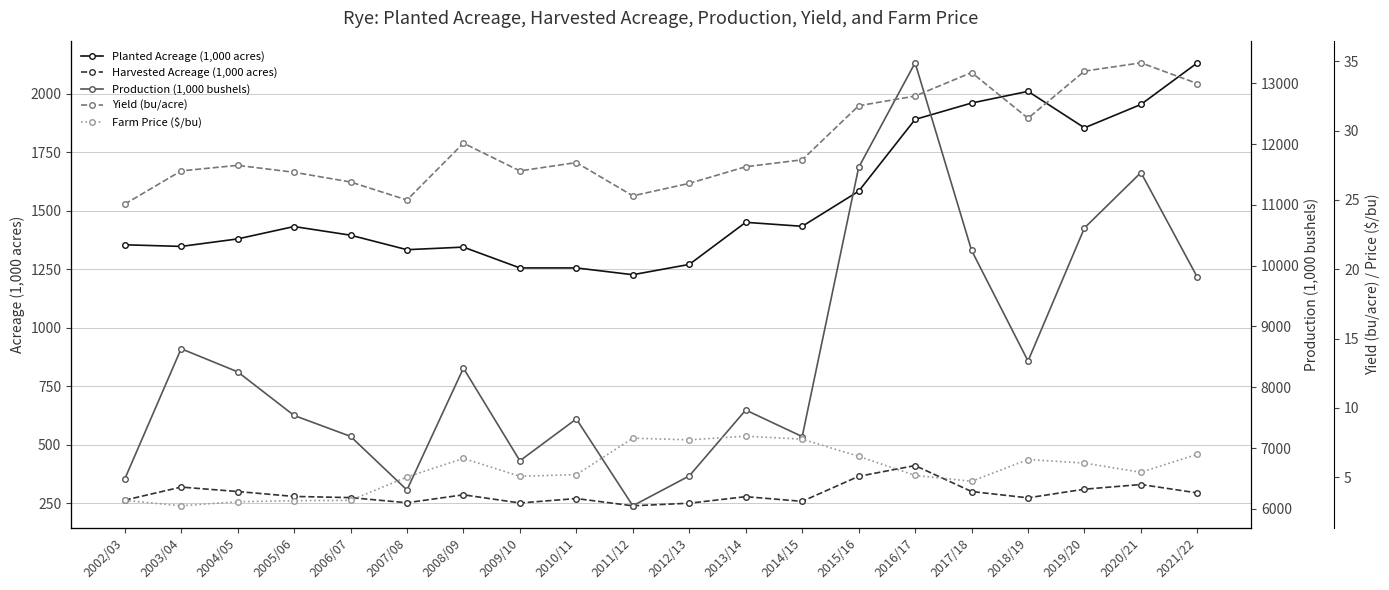

Between 2015/16 and 2019/20, which series saw the biggest shift?

Production (1,000 bushels)